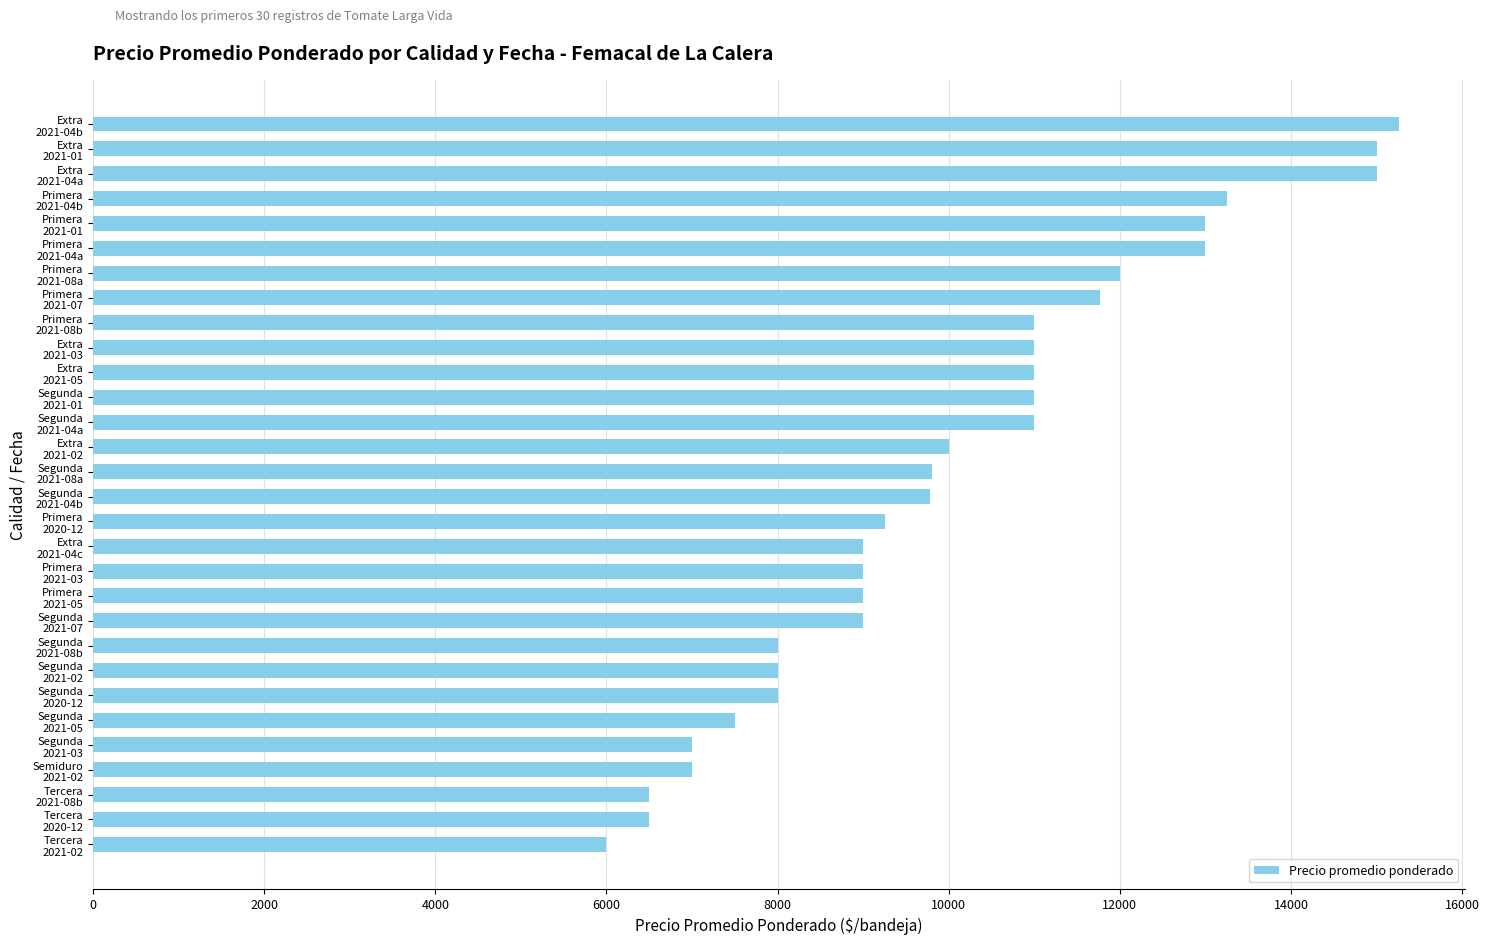

What is the maximum value shown in the chart?

15265